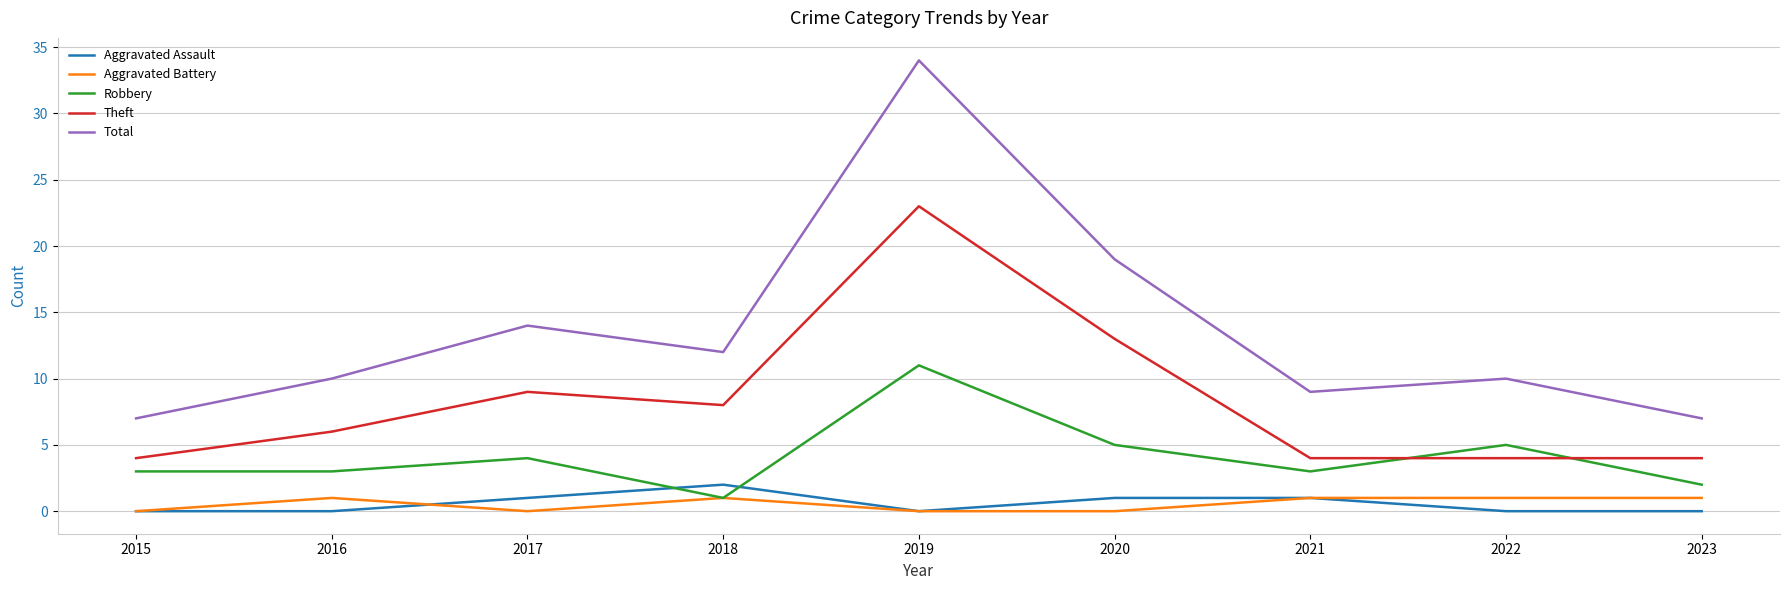

Which series changed the most between 2017 and 2020?

Total